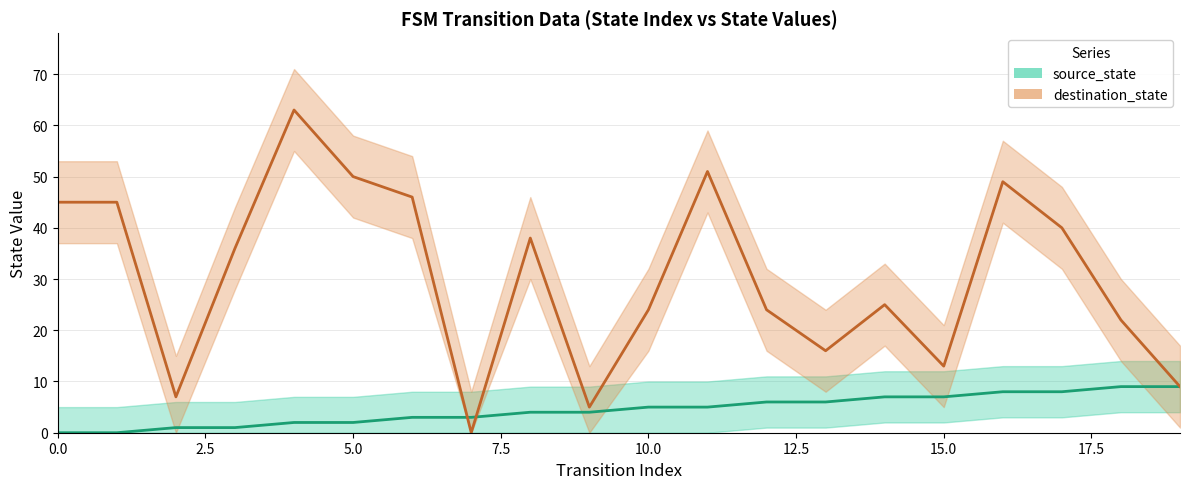

What is the value of the source_state point at the 3rd from the left?

1